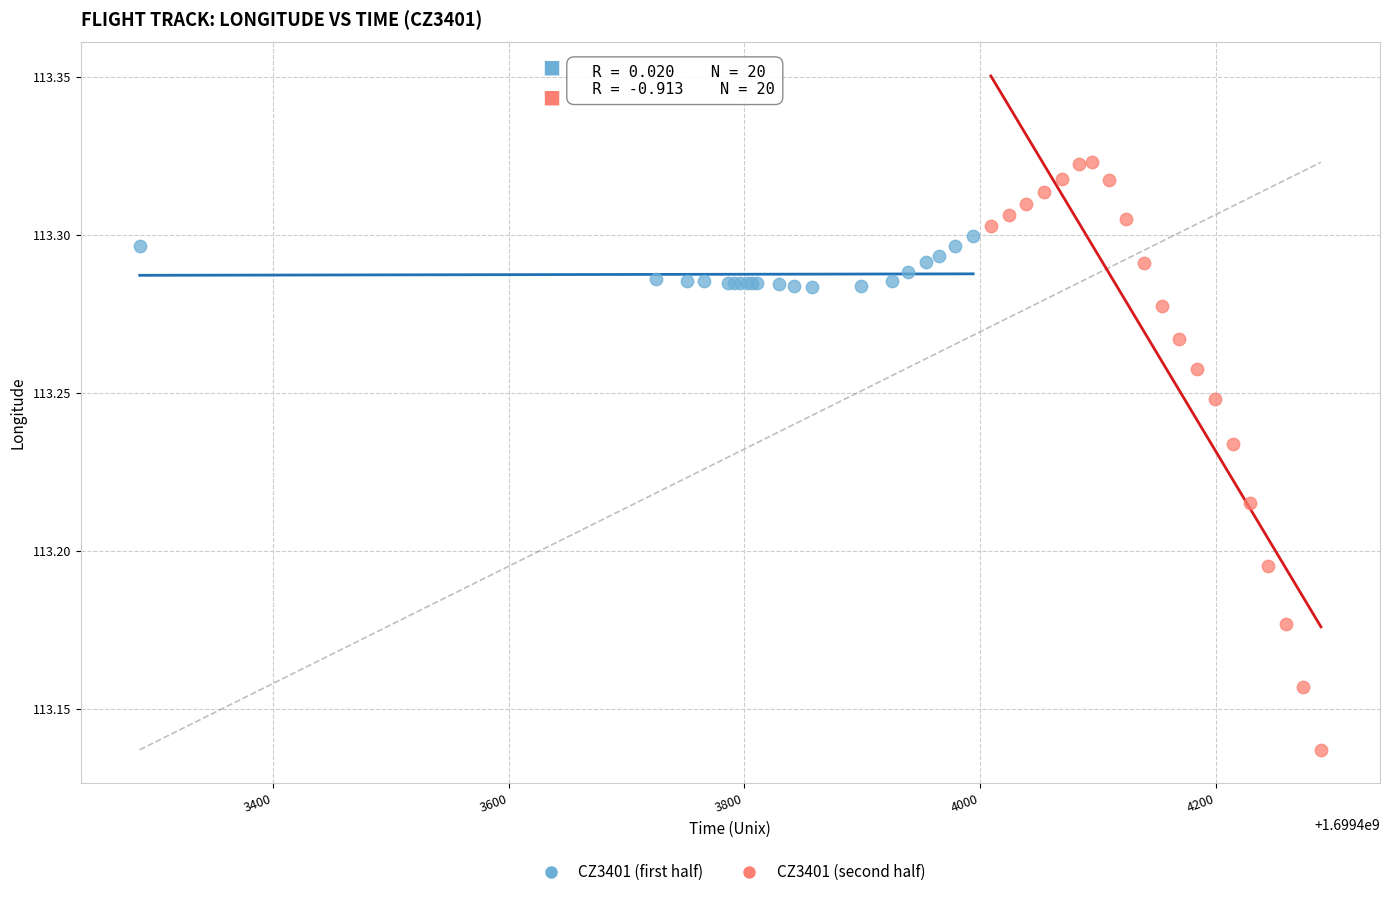

What are all the series names shown in the legend?

CZ3401 (first half), CZ3401 (second half)